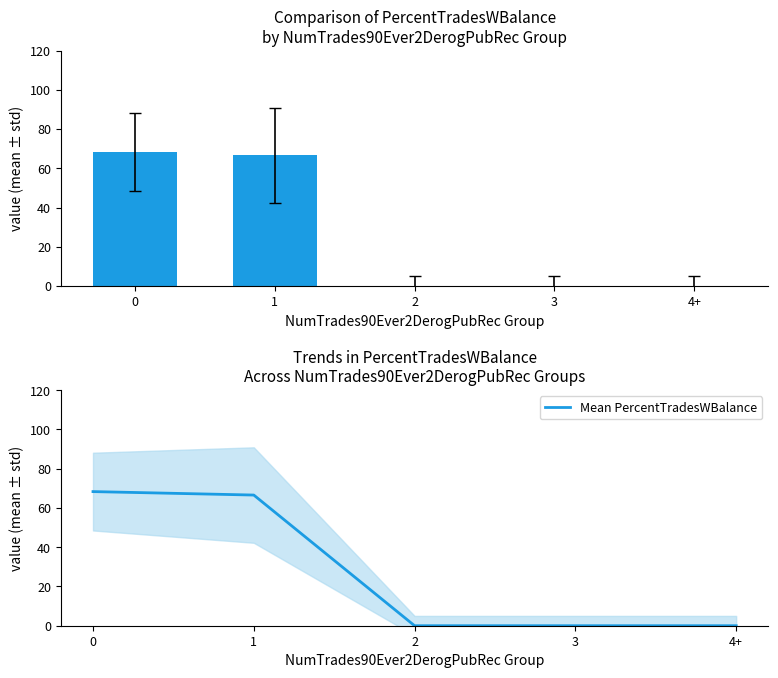

Does the chart contain any negative values?

No